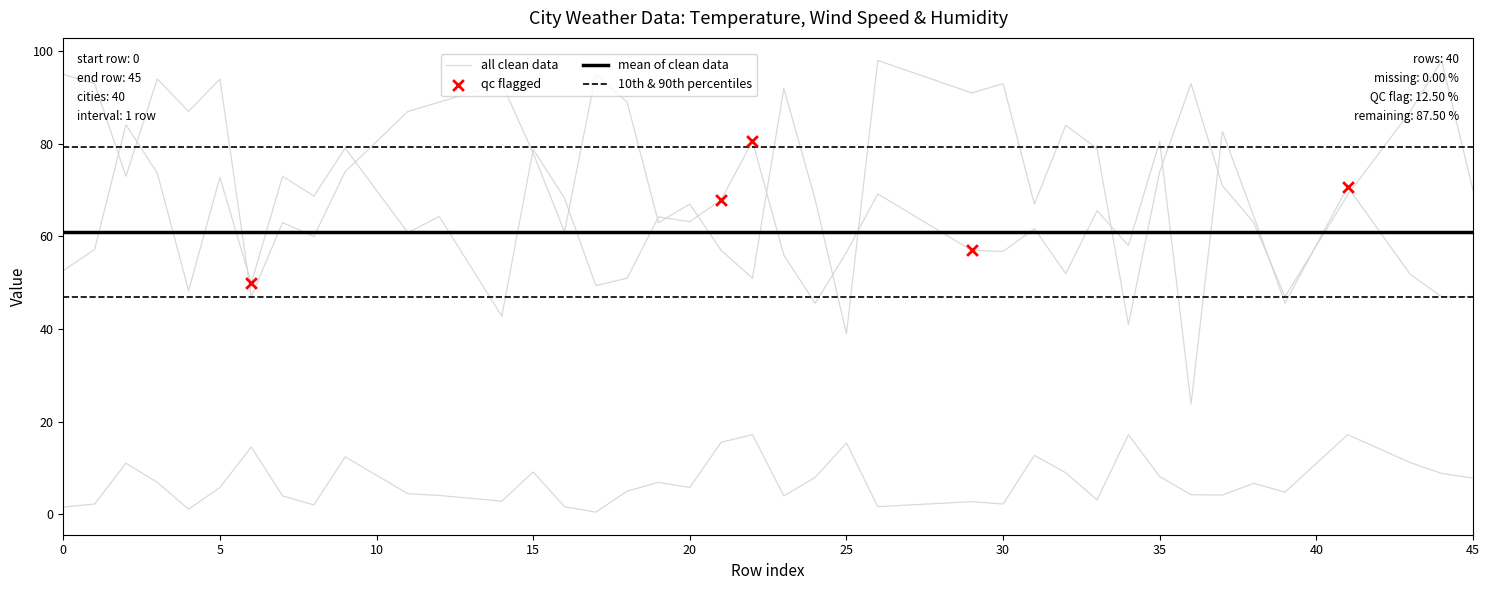

Which series has the largest total across all categories?

Humidity